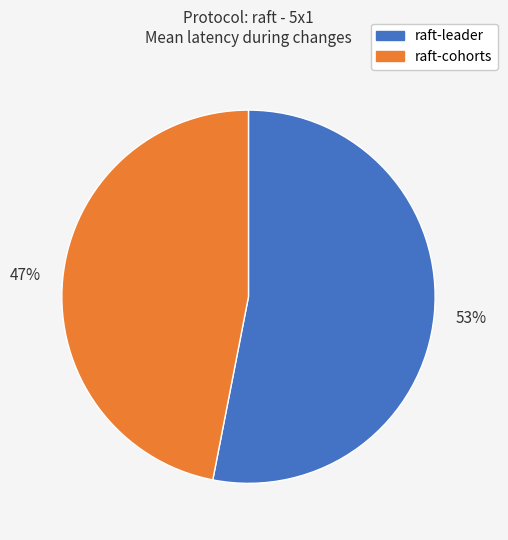

Is raft-leader the majority of the pie?

Yes